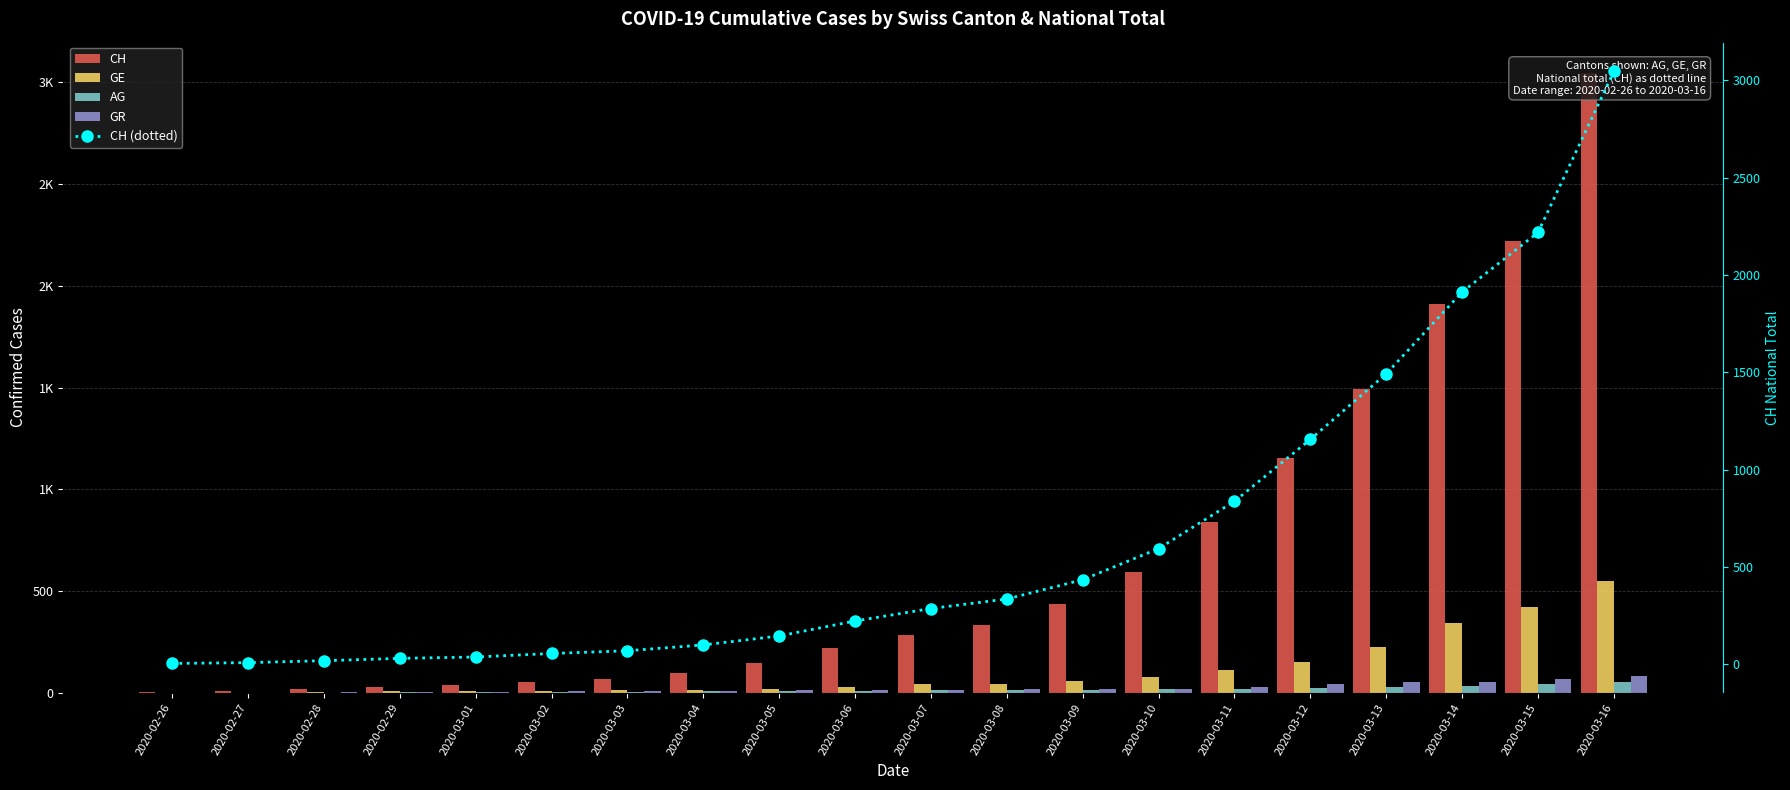

What is the difference between the highest and lowest values at 2020-02-29?

28